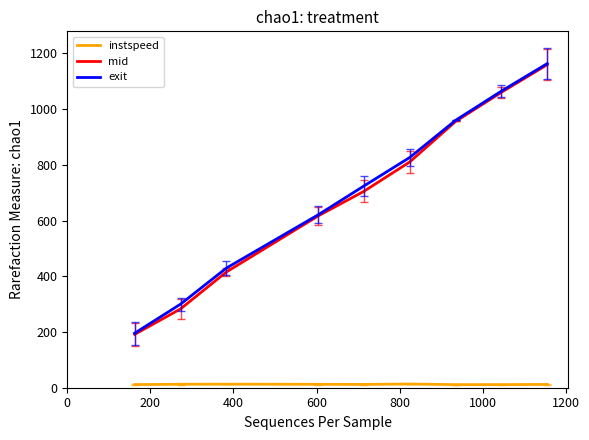

Which series has the largest range (max minus min)?

mid